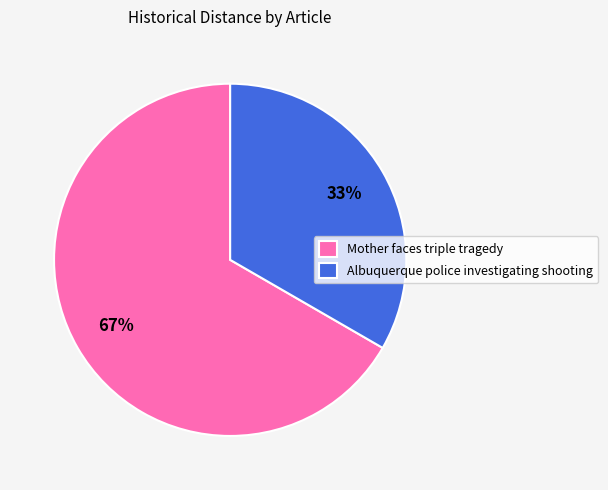

Which has a higher value, Albuquerque police investigating shooting or Mother faces triple tragedy?

Mother faces triple tragedy